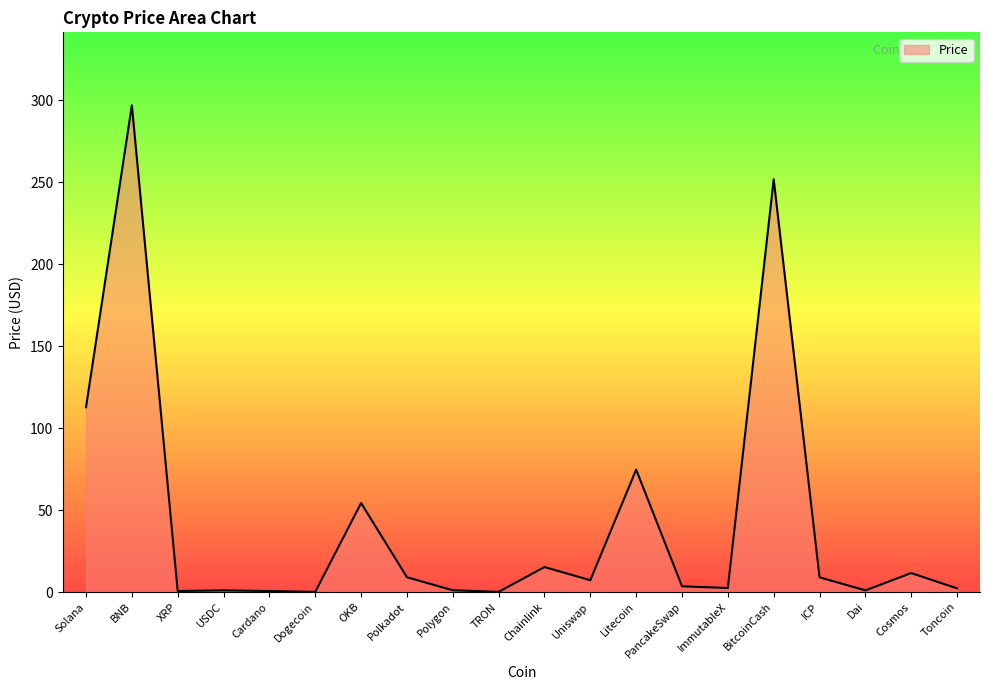

What is the difference between the maximum and minimum values?

296.7